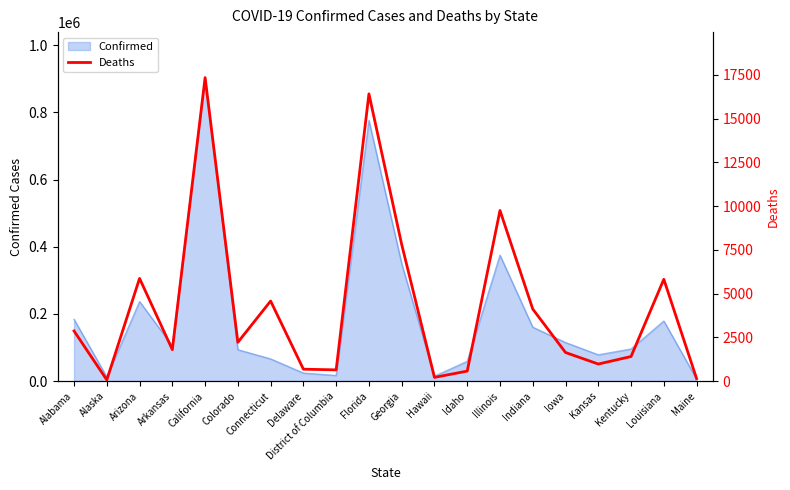

How many data points are less than 2218?

10